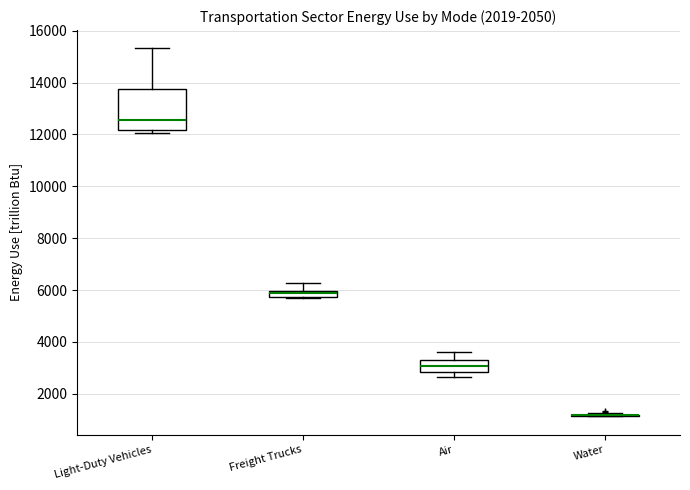

Which box is the tallest, from its lower edge to its upper edge?

Light-Duty Vehicles